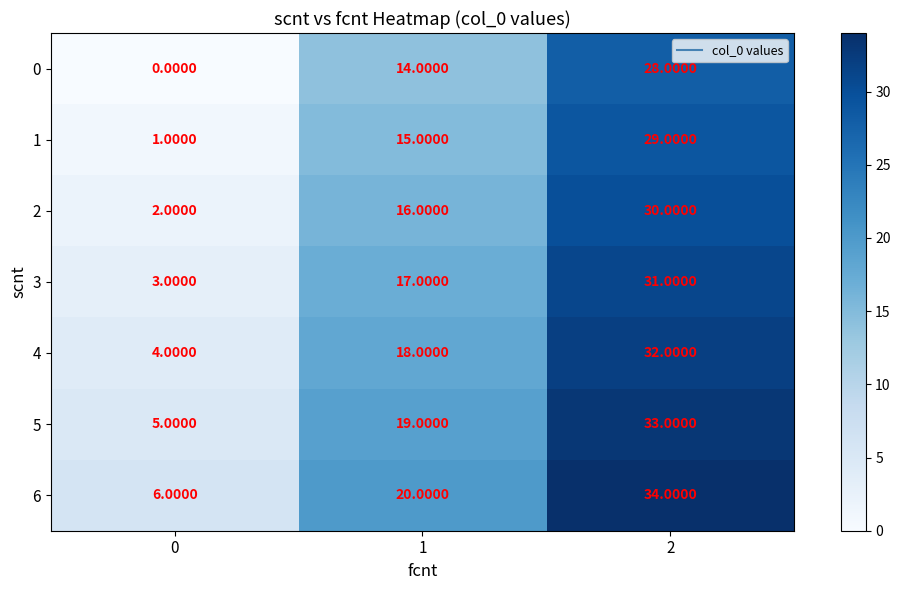

What is the sum of all 4 values?

54